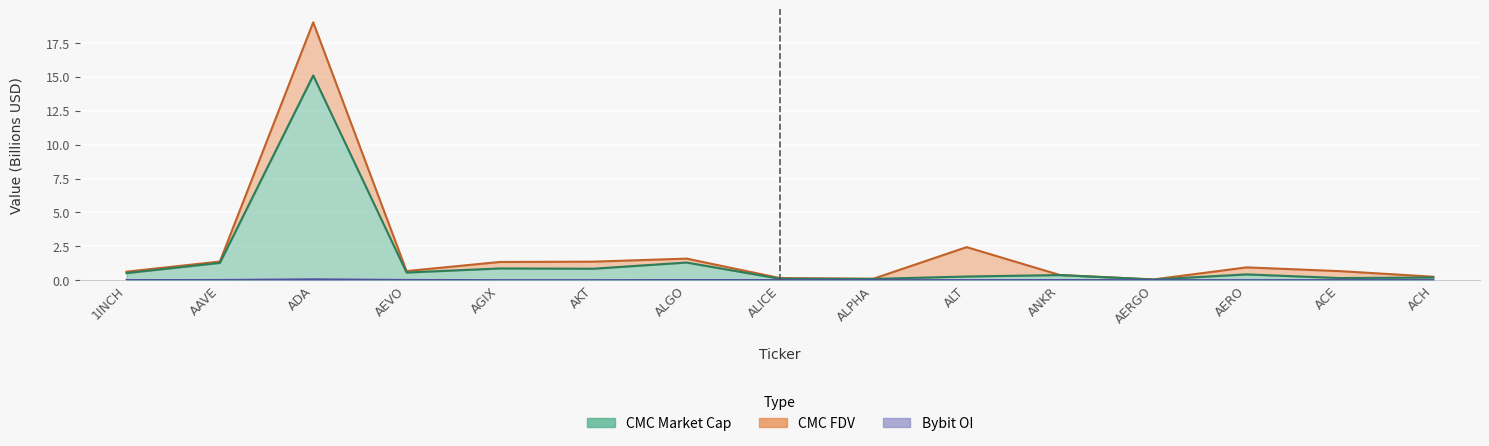

What is the maximum value for CMC_MarketCap?

15.1